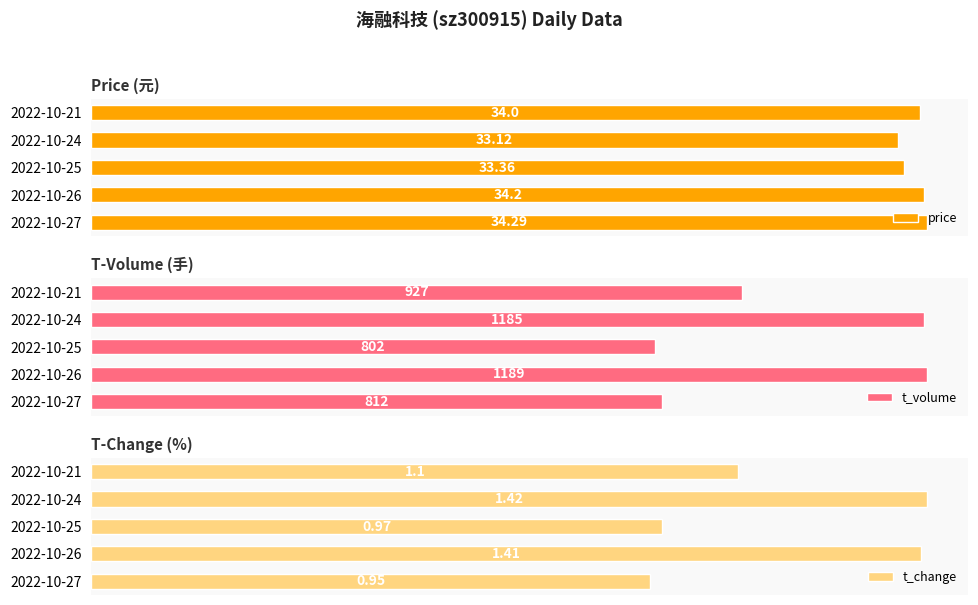

Rank the categories by t_volume value from highest to lowest.

2022-10-26, 2022-10-24, 2022-10-21, 2022-10-27, 2022-10-25